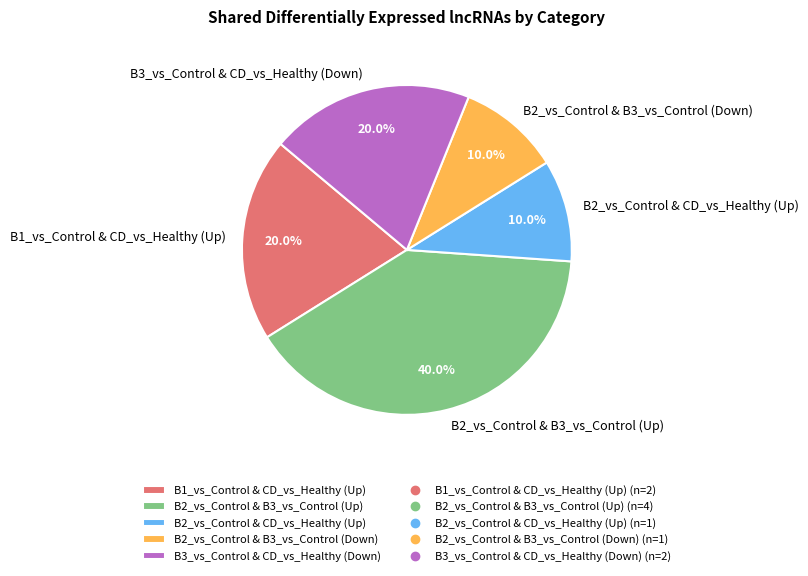

Is there any slice that represents more than half of the pie?

No